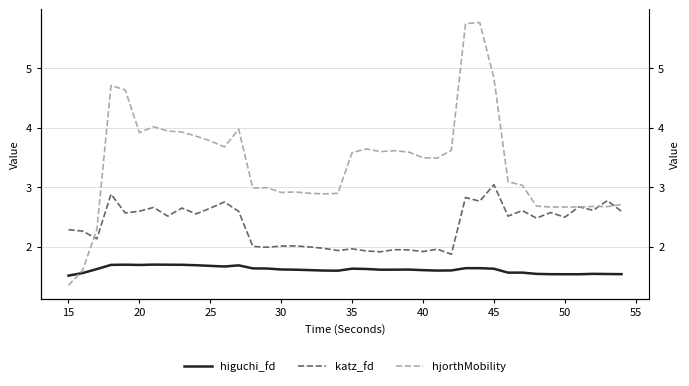

Reading left to right, what are all the values shown in this chart?

higuchi_fd: 1.5	1.6	1.6	1.7	1.7	1.7	1.7	1.7	1.7	1.7	1.7	1.7	1.7	1.6	1.6	1.6	1.6	1.6	1.6	1.6	1.6	1.6	1.6	1.6	1.6	1.6	1.6	1.6	1.6	1.6	1.6	1.6	1.6	1.5	1.5	1.5	1.5	1.5	1.5	1.5
katz_fd: 2.3	2.3	2.1	2.9	2.6	2.6	2.7	2.5	2.6	2.6	2.6	2.8	2.6	2.0	2.0	2.0	2.0	2.0	2.0	1.9	2.0	1.9	1.9	1.9	1.9	1.9	2.0	1.9	2.8	2.8	3.0	2.5	2.6	2.5	2.6	2.5	2.7	2.6	2.8	2.6
hjorthMobility: 1.3	1.6	2.3	4.7	4.6	3.9	4.0	3.9	3.9	3.9	3.8	3.7	4.0	3.0	3.0	2.9	2.9	2.9	2.9	2.9	3.6	3.6	3.6	3.6	3.6	3.5	3.5	3.6	5.8	5.8	4.8	3.1	3.0	2.7	2.7	2.7	2.7	2.7	2.7	2.7